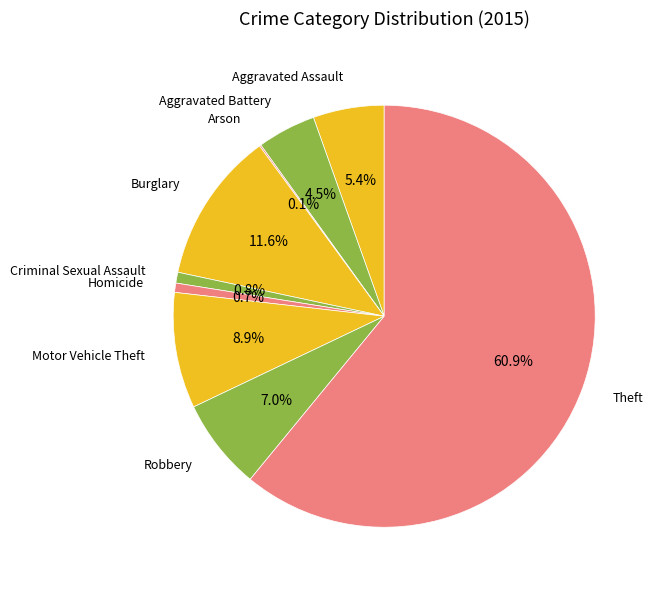

Combined, what portion of the pie is Motor Vehicle Theft and Homicide?

9.6%